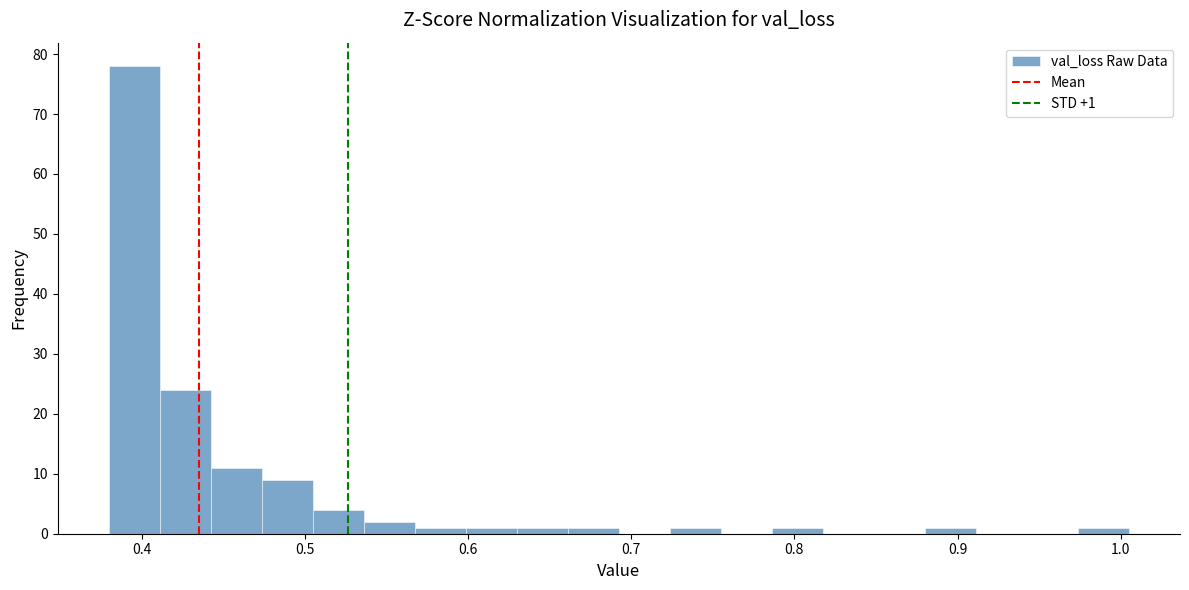

Read against the x-axis, roughly where is the centre of the tallest bar?

0.40